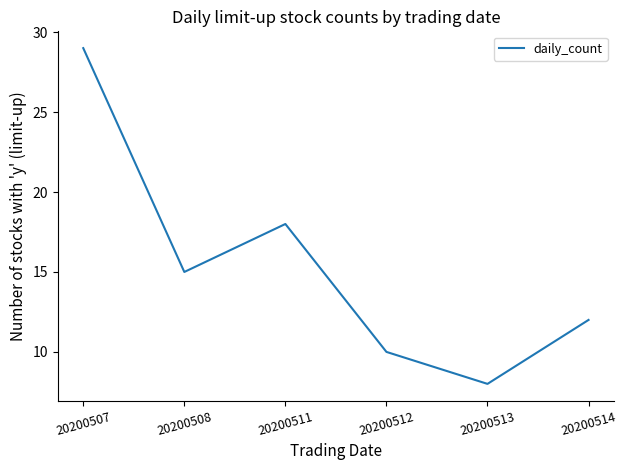

Between 20200513 and 20200514, which is larger?

20200514